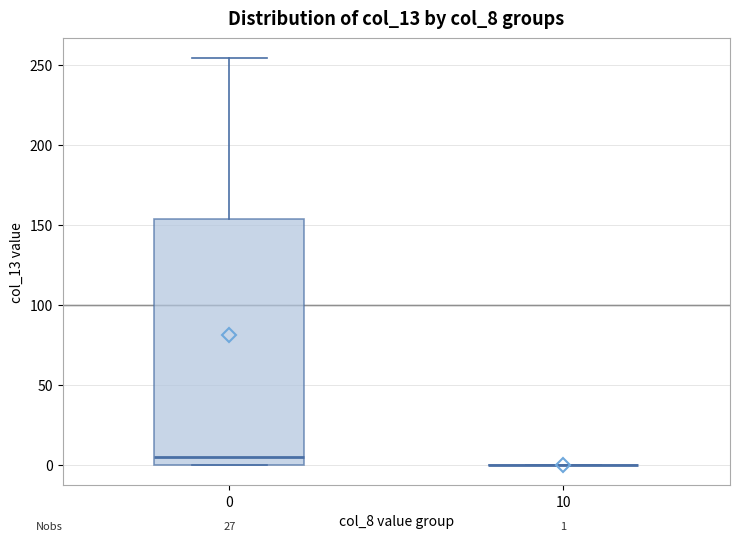

Comparing the boxes themselves (not the whiskers), which one is the tallest?

0